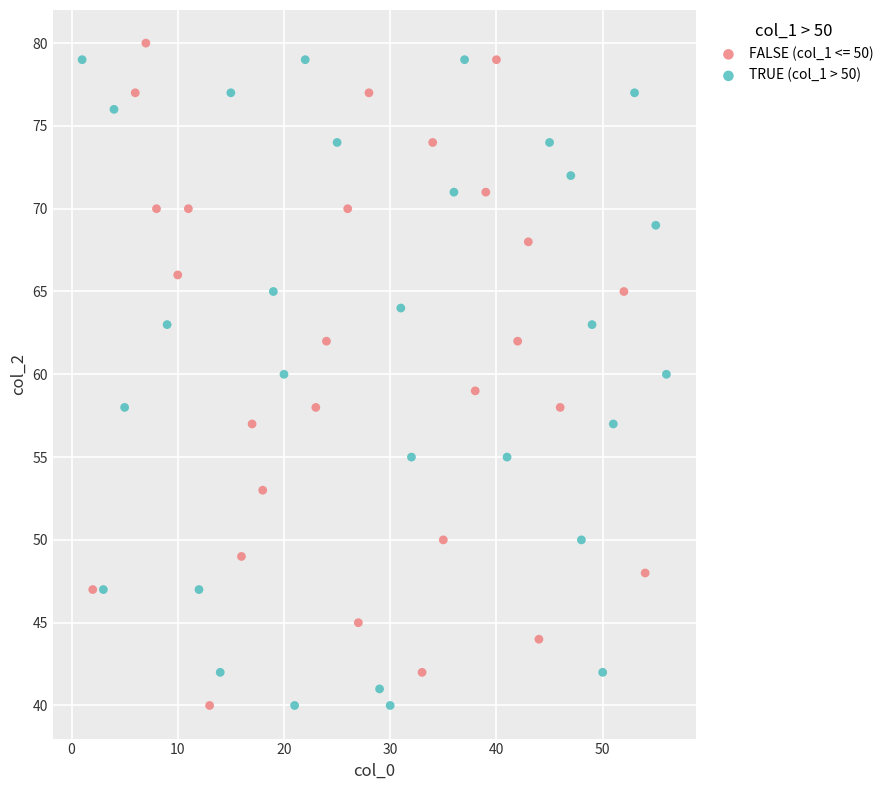

What are all the series names shown in the legend?

FALSE (col_1 <= 50), TRUE (col_1 > 50)